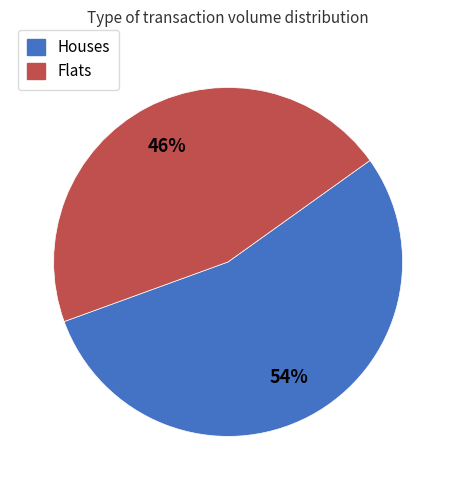

What is the largest slice in the pie chart?

Houses